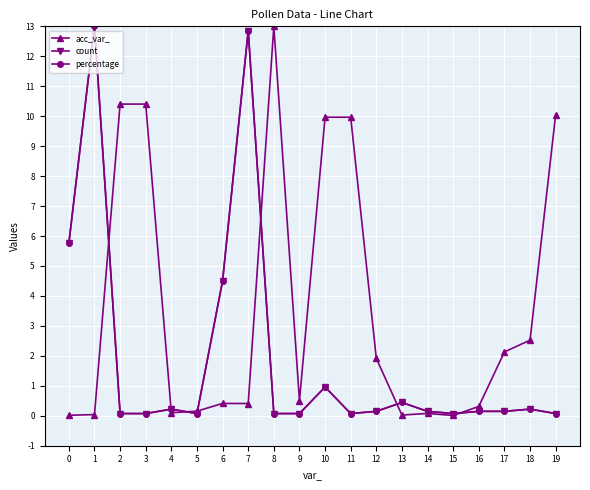

Does the chart display data point markers on the line(s)?

Yes